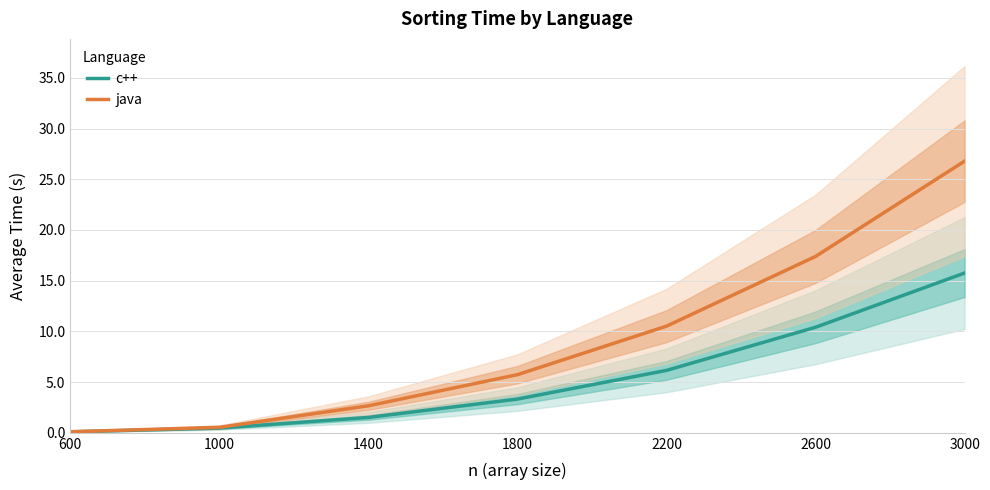

Is the value of java at 2600 greater than the value of c++ at 1800?

Yes